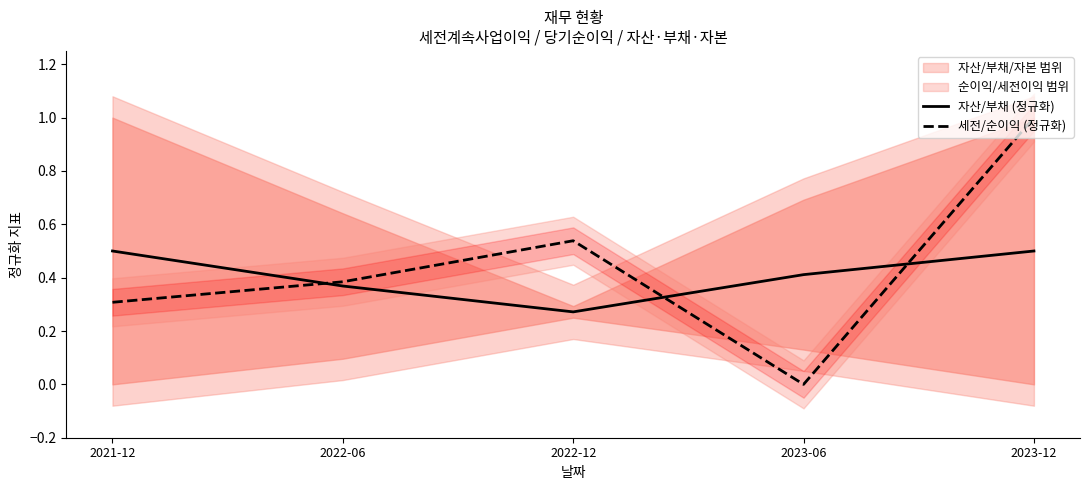

What is the average value of the 세전/순이익 (정규화) series?

0.4